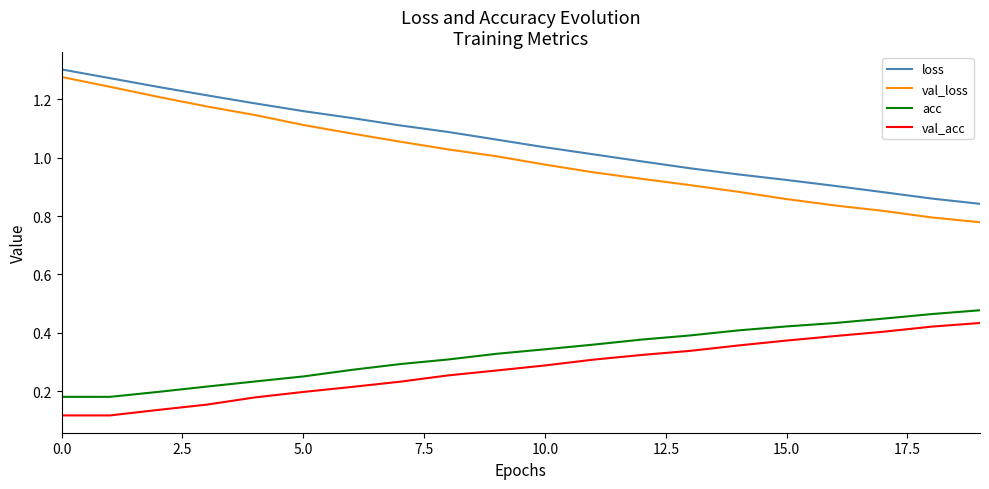

True or false: val_acc and acc cross at least once.

False